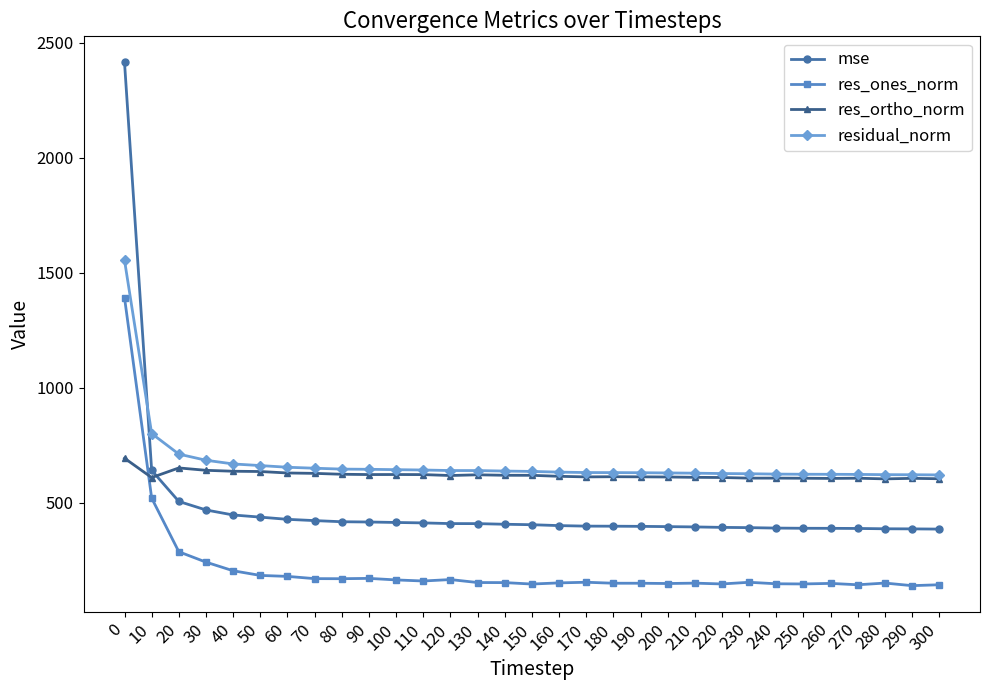

At how many categories does at least one series exceed 1049?

1